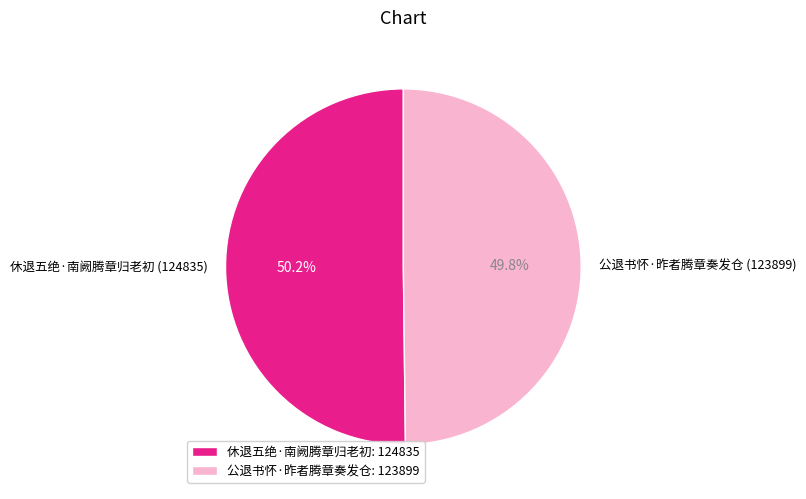

Is it true that 公退书怀·昨者腾章奏发仓 is 60% of the pie?

False